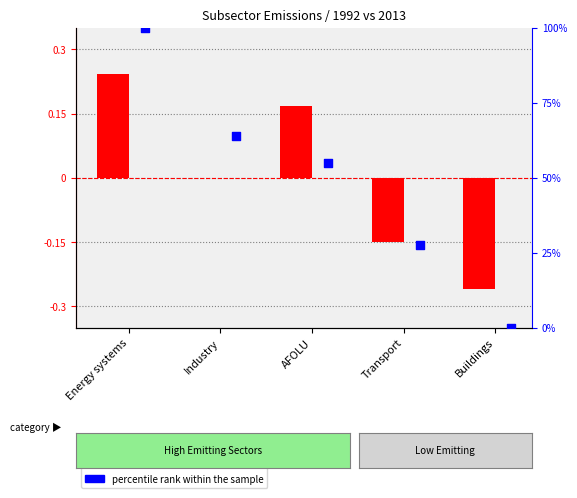

Which series has the widest spread of Y values?

percentile rank within the sample